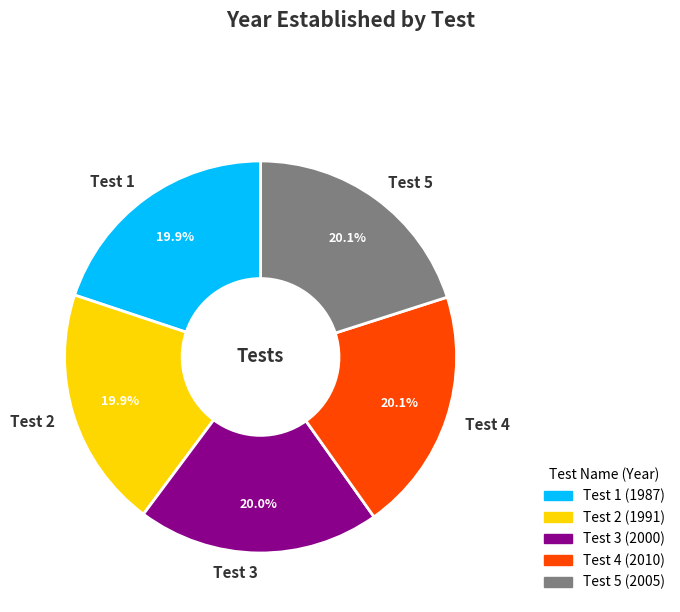

How many slices are in this pie chart?

5